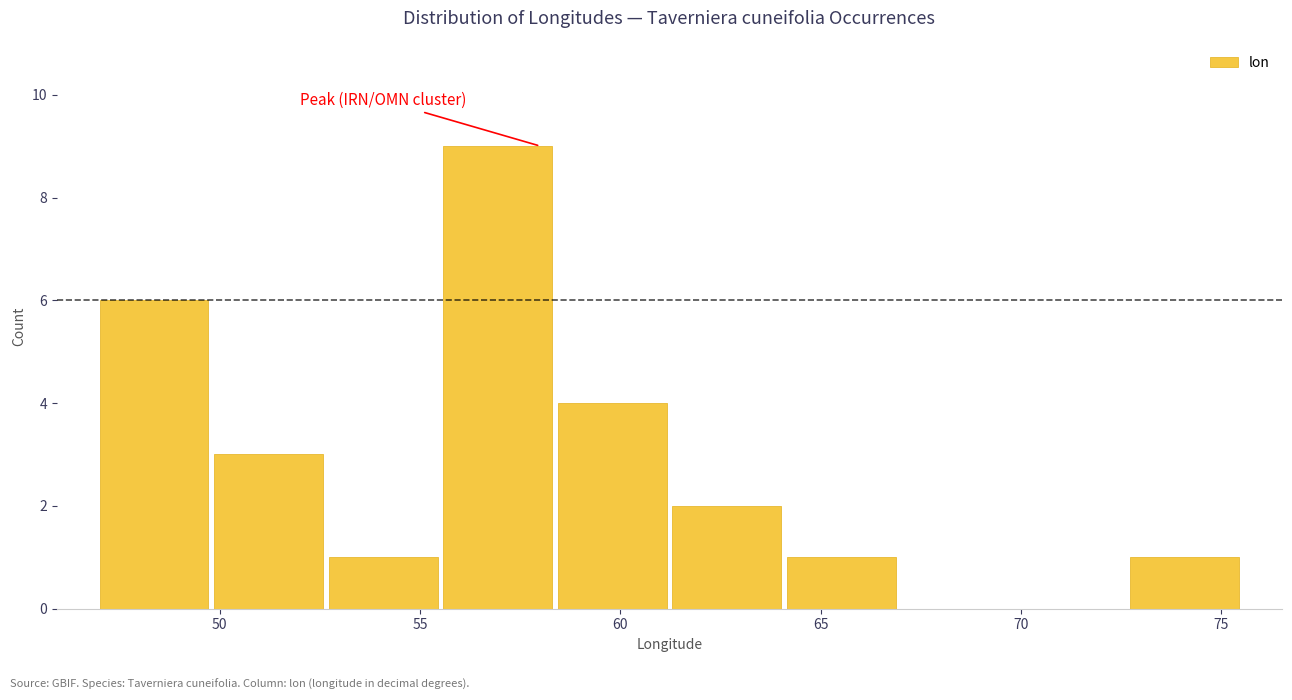

Which range on the x-axis has the tallest bar?

55.5 to 58.5